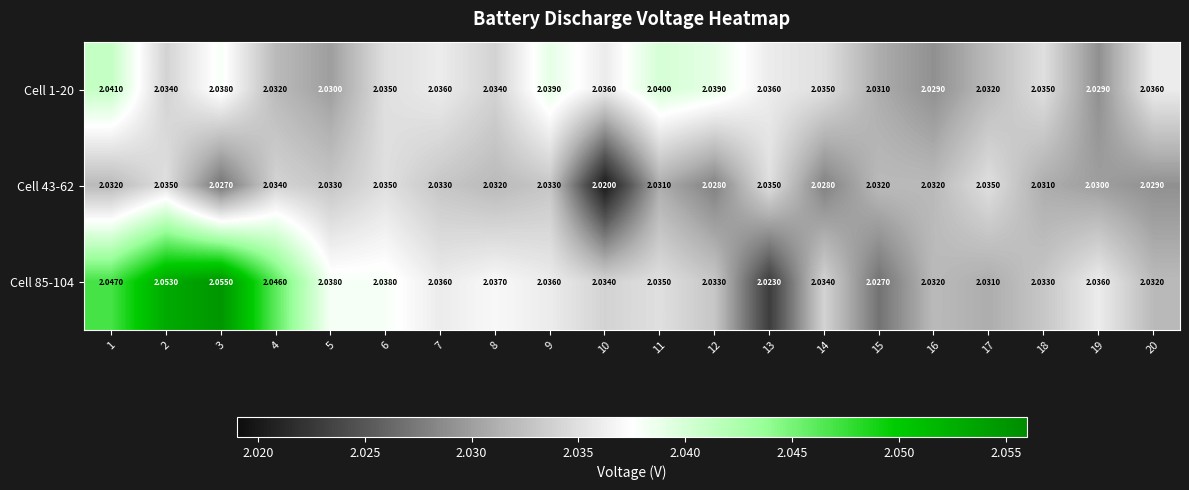

At how many categories does at least one series exceed 2?

20